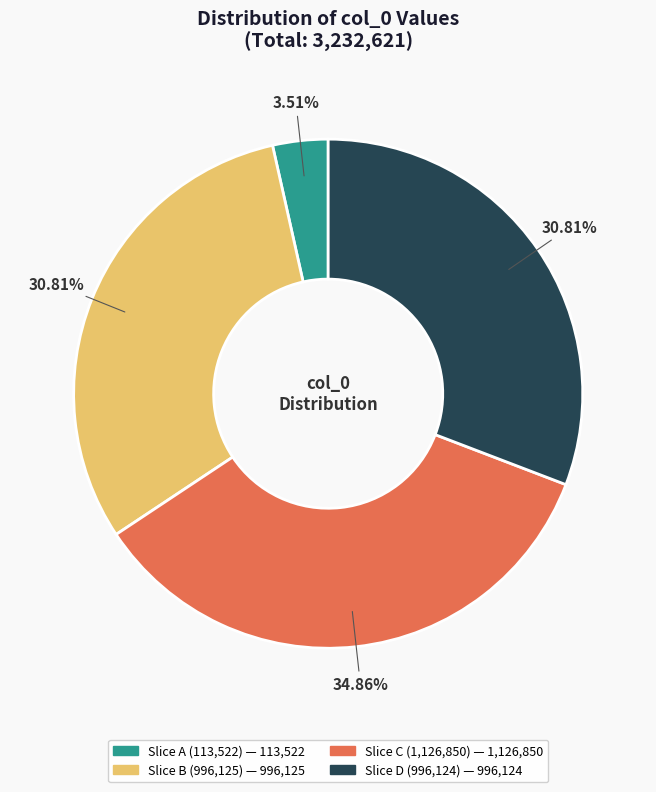

Is there a majority slice in this chart?

No